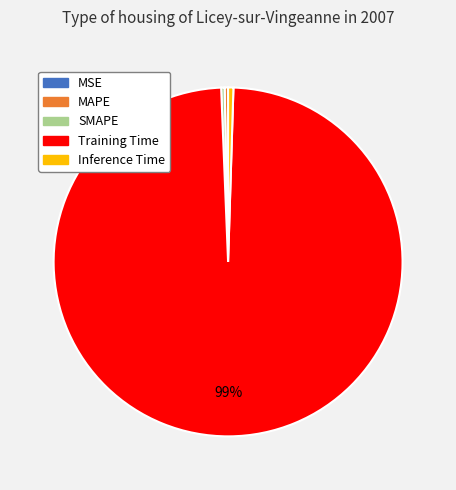

The SMAPE slice represents 0% of the pie. True or false?

True